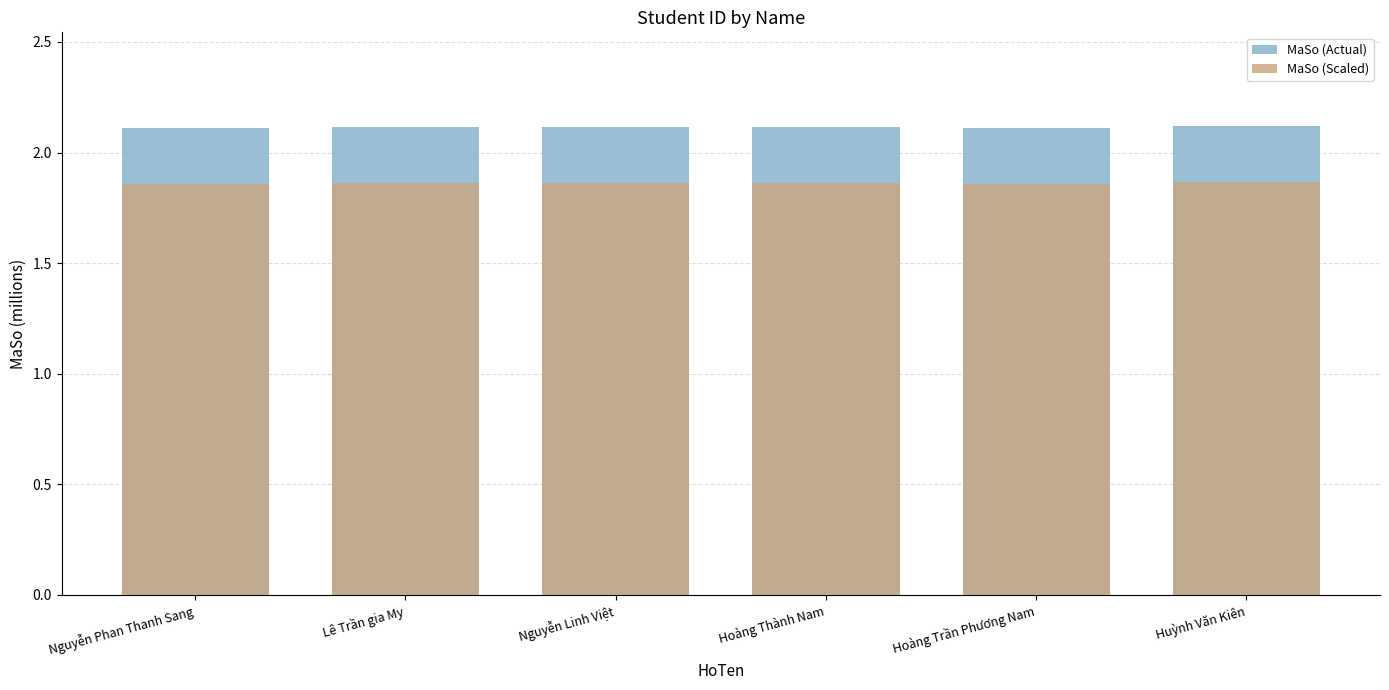

At which label is MaSo (Actual) closest to 2?

Hoàng Trần Phương Nam